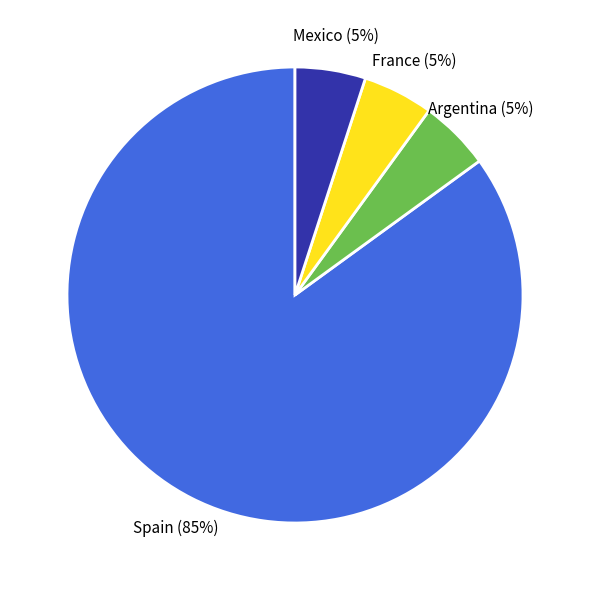

Combined, do France and Mexico account for over 50%?

No